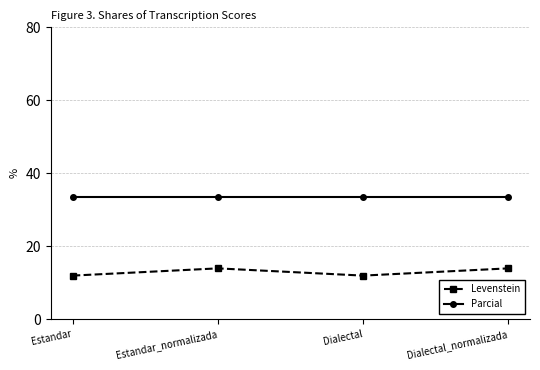

At which category does Levenstein reach its first local peak?

Estandar_normalizada